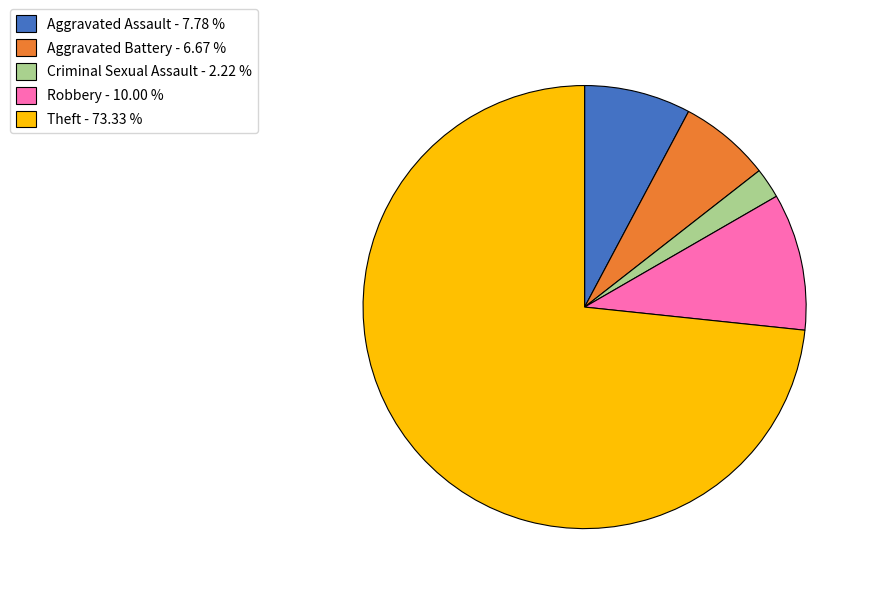

The Aggravated Battery slice represents 25% of the pie. True or false?

False